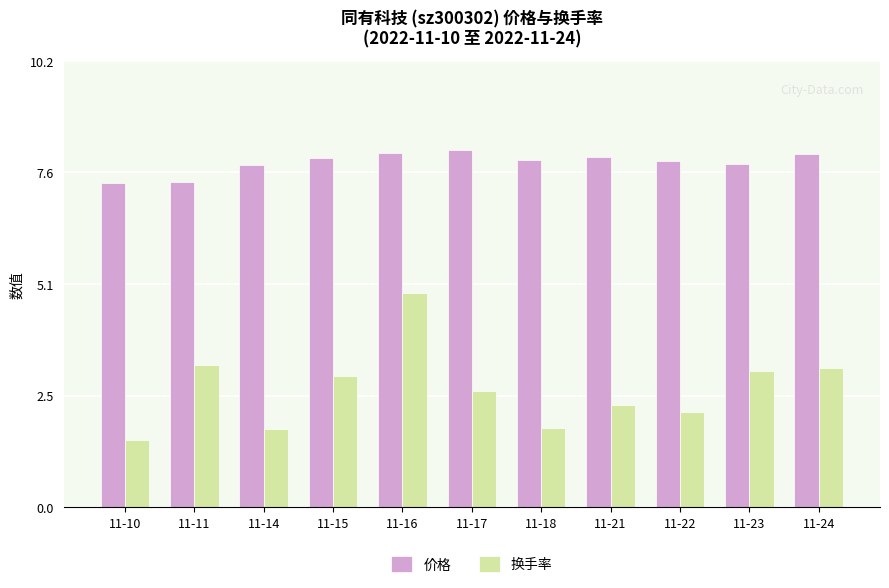

What is the sum of all 价格 values?

86.5